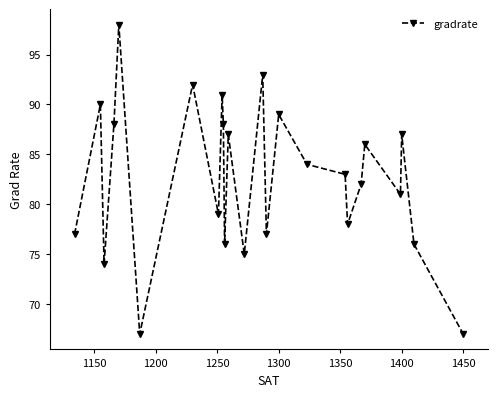

How many values are below 83?

12